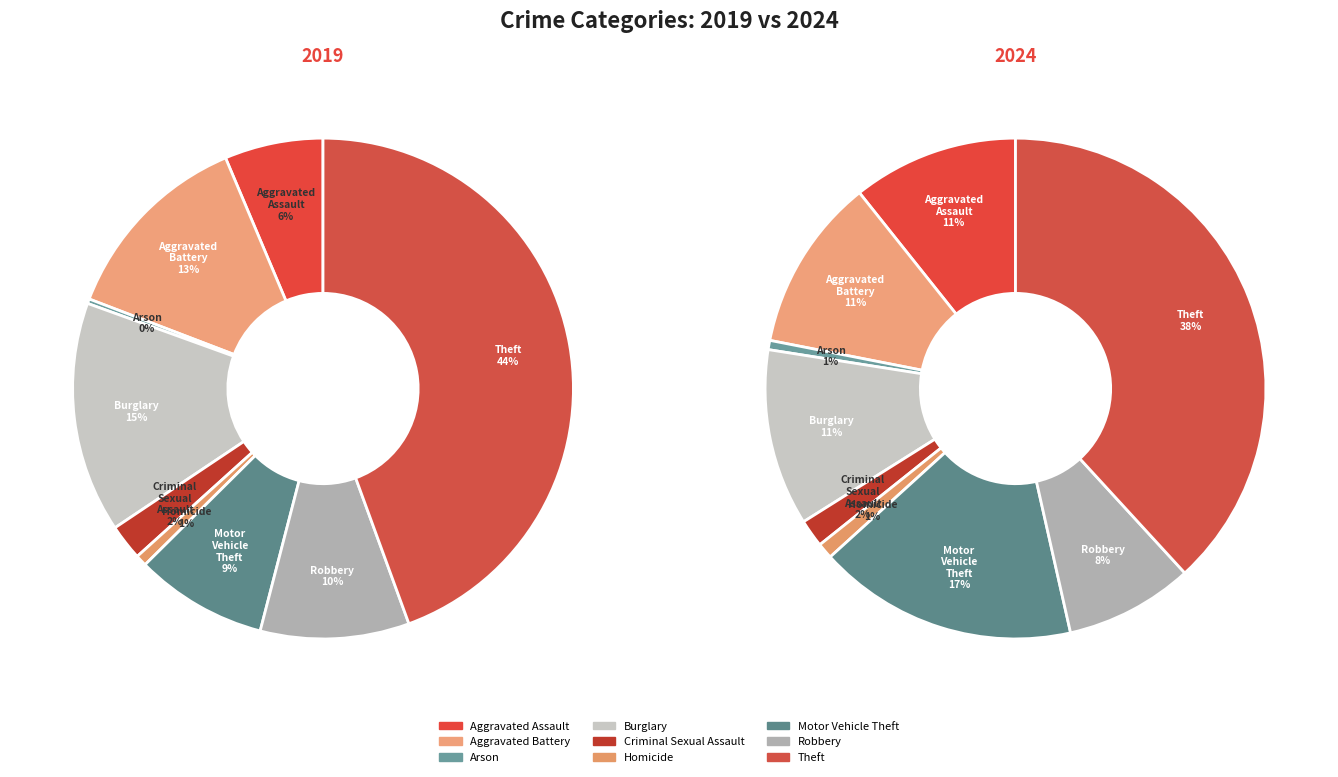

Is there a majority slice in this chart?

No